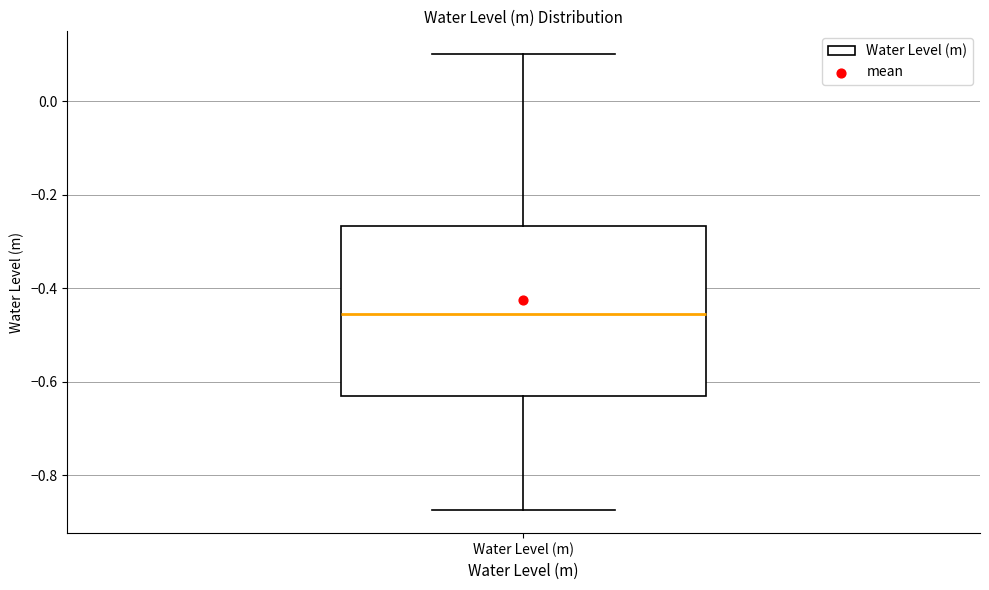

Transcribe this box plot: give where the median line is, the range the box spans, and where the two whiskers end, as read against the y-axis. The values are not printed on the chart, so give them approximately, as read against the axis.

median -0.46, box -0.64 to -0.26, whiskers -0.88 to 0.10